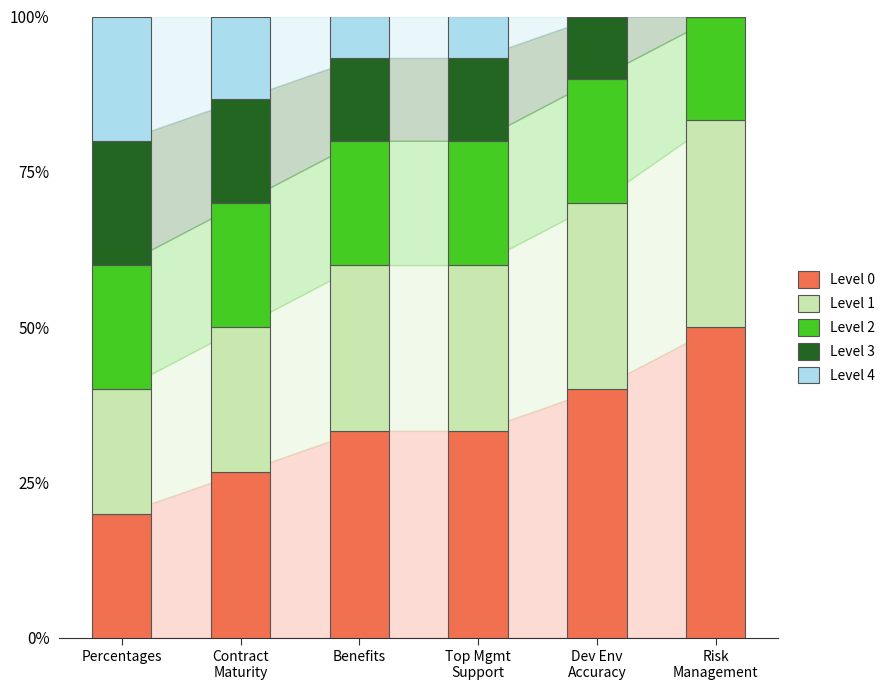

The value of Level 0 at Benefits is 44.6. True or false?

False